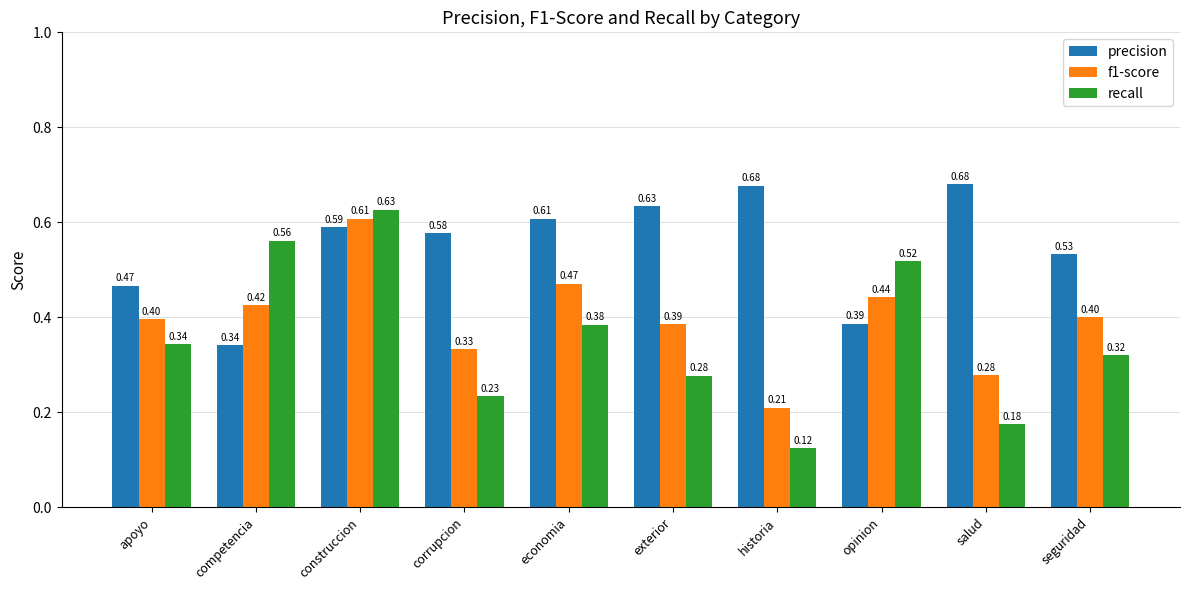

Is it true that recall equals 0.1 at corrupcion?

False